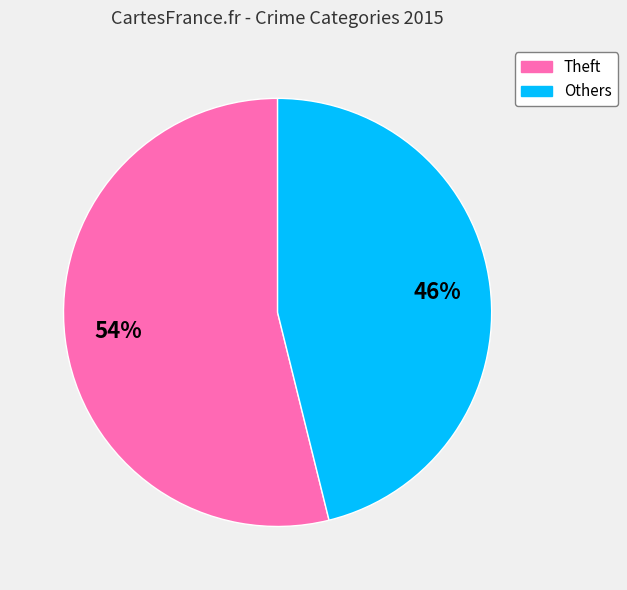

The Others slice represents 60% of the pie. True or false?

False